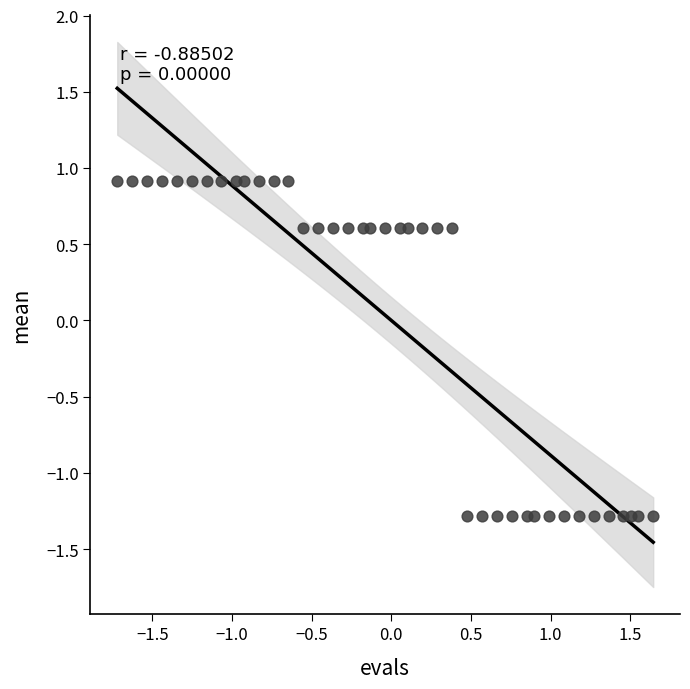

What is the range of X values (max minus min)?

3.4